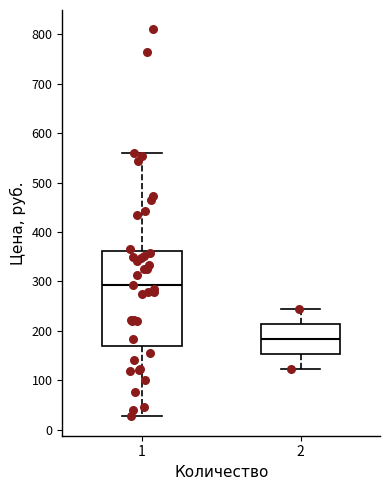

Reading left to right, transcribe this box plot: for each box, give where its median line is, the range the box spans, and where its two whiskers end, as read against the y-axis. The values are not printed on the chart, so give them approximately, as read against the axis.

1: median 290, box 170 to 360, whiskers 30 to 560
2: median 180, box 150 to 210, whiskers 120 to 240